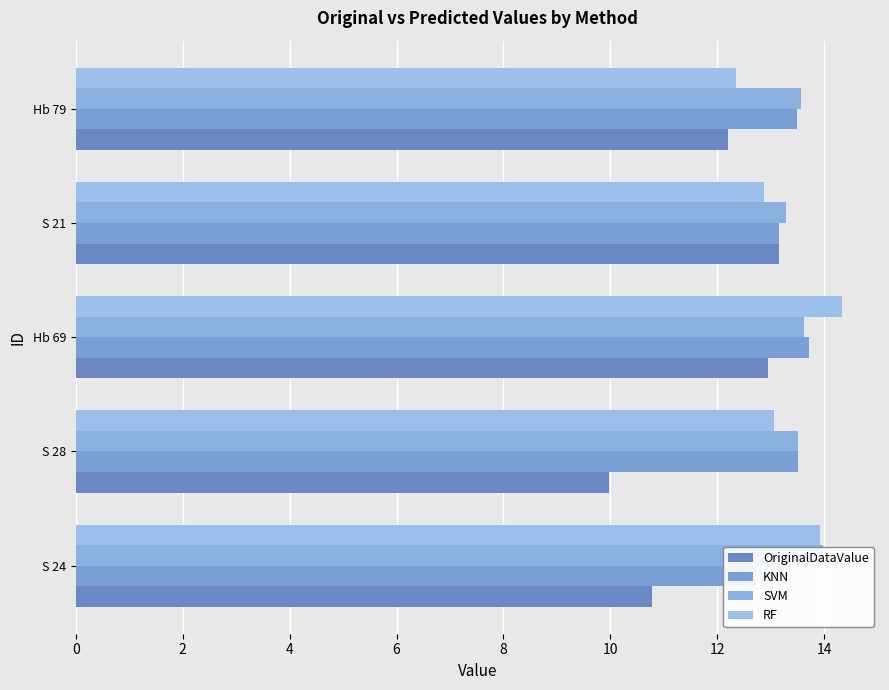

Are the bars horizontal?

Yes